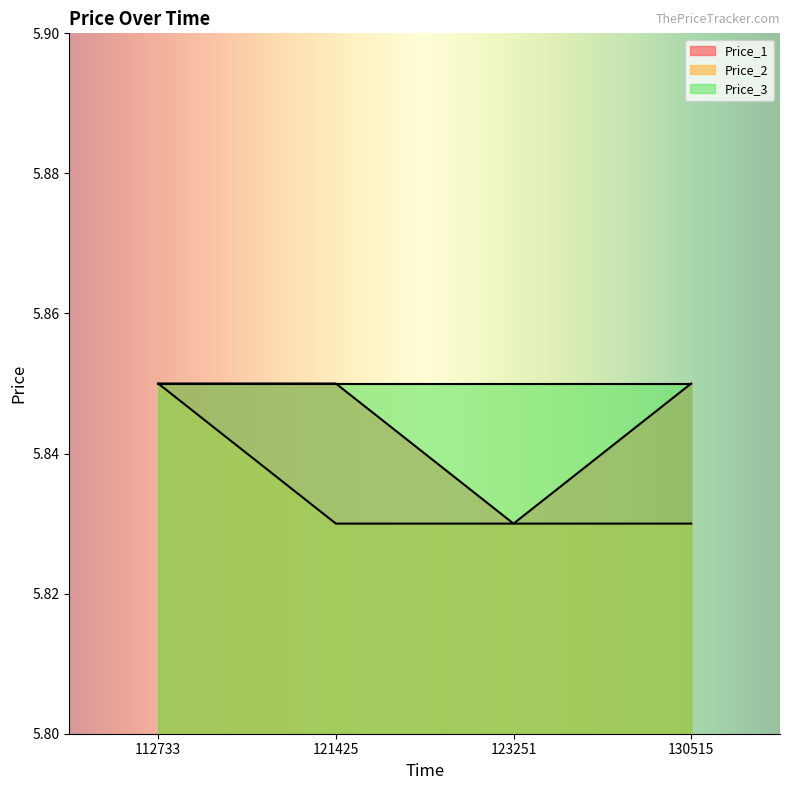

What is the value of the Price_2 point at the 3rd from the left?

5.8